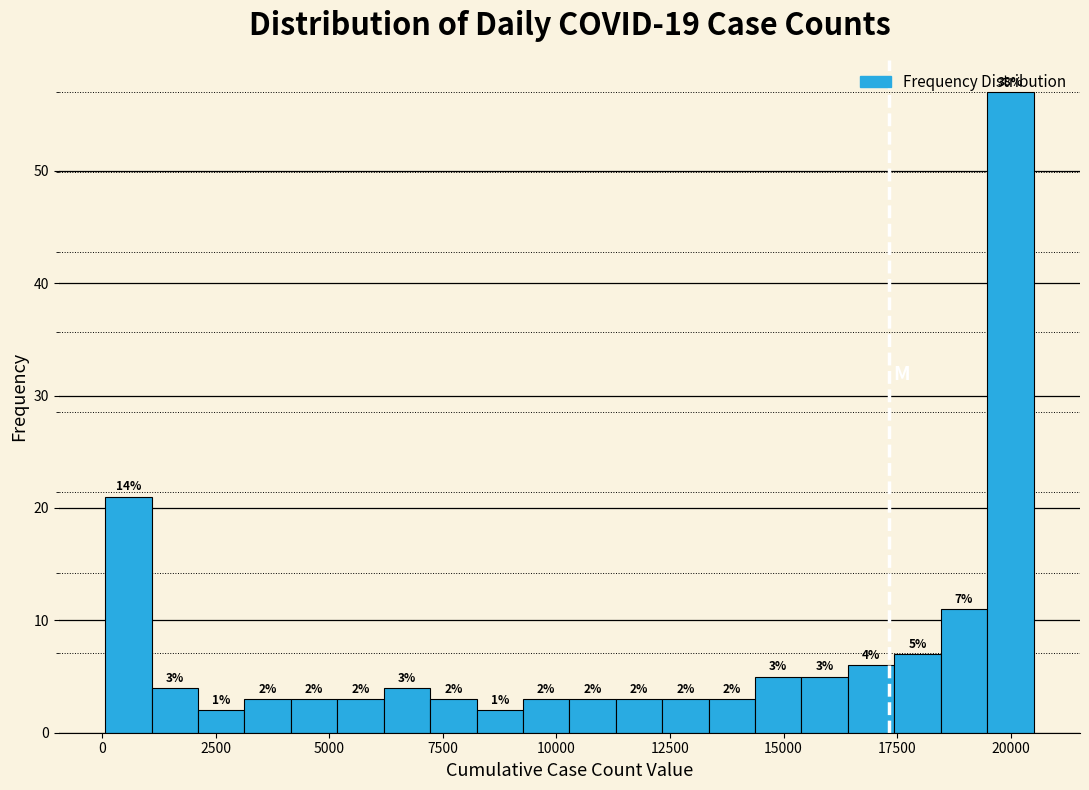

Around what value on the x-axis is the tallest bar? Give the approximate position of its centre, as read against the axis.

20000